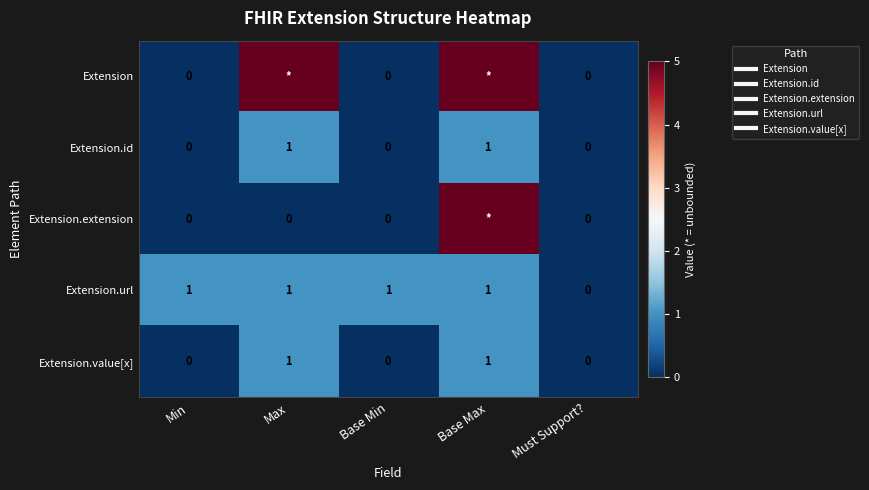

True or false: Extension.url has a value of 1 at Max.

False